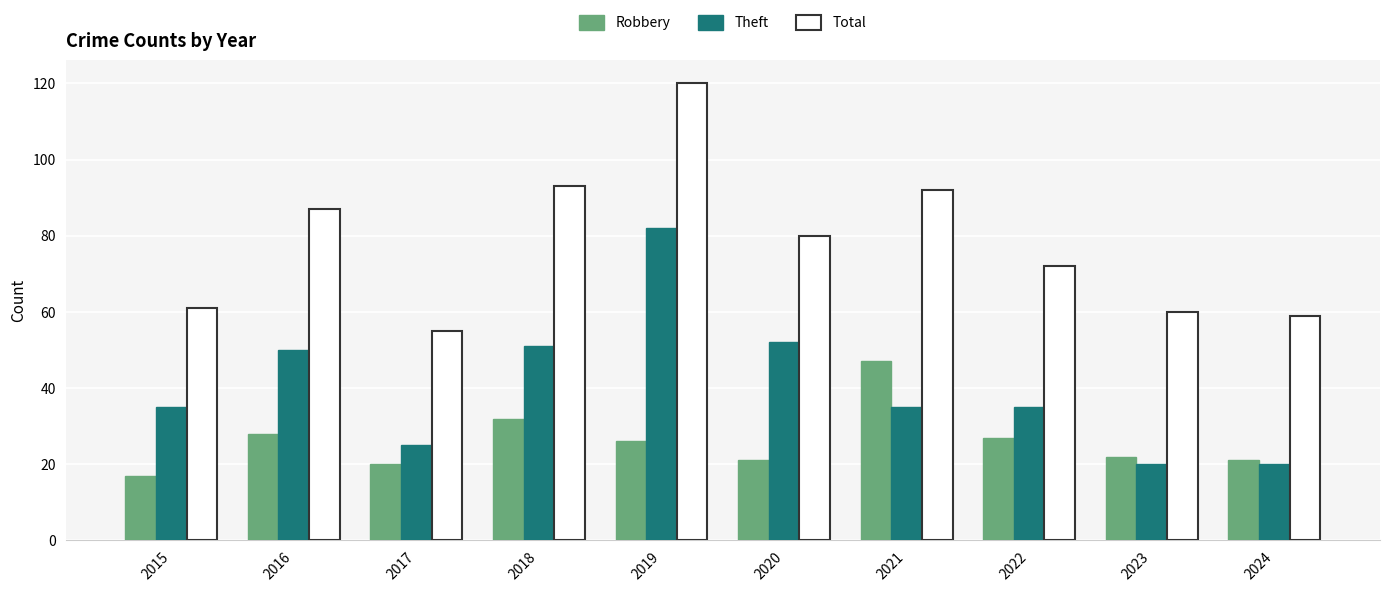

Which series changed the most between 2022 and 2023?

Theft